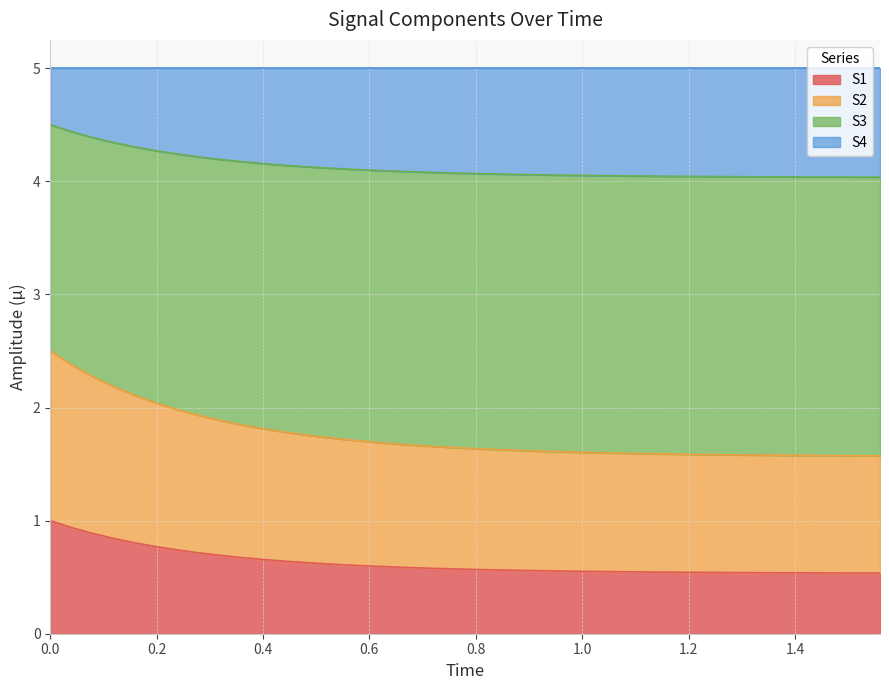

What is the difference between the maximum and minimum values in the S1 series?

0.5